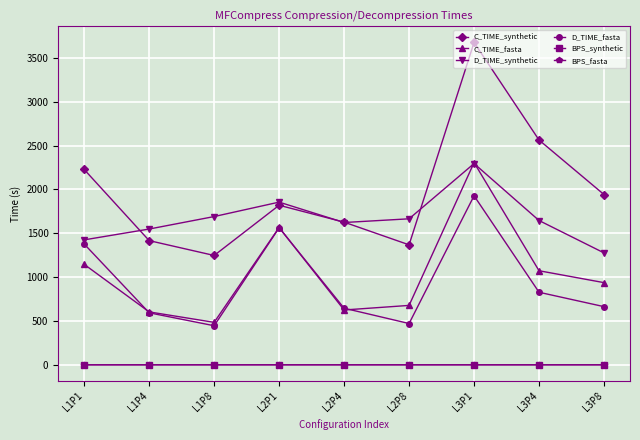

Does the chart have visible grid lines?

Yes